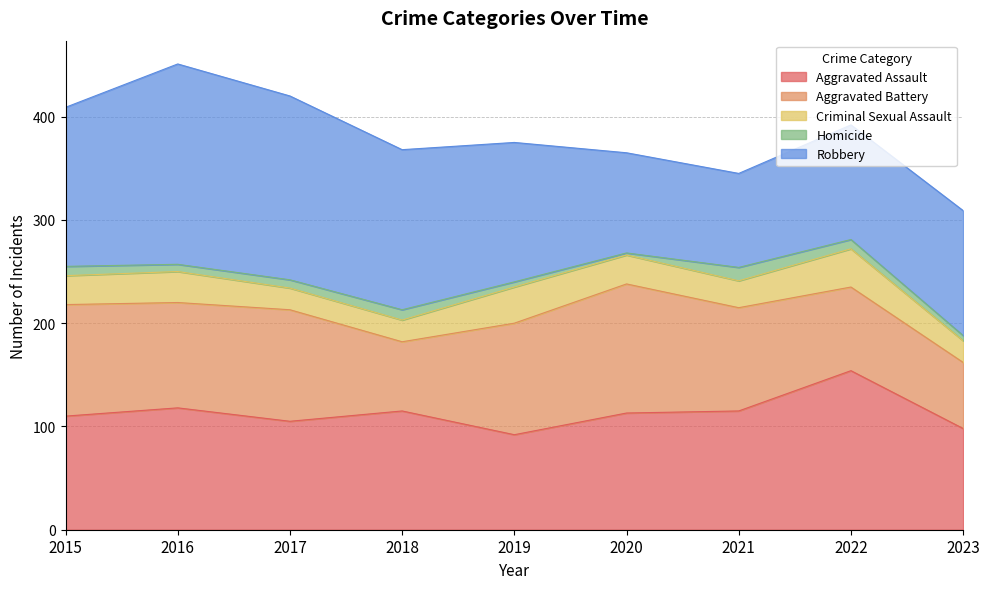

At which category does Aggravated Assault reach its first local valley?

2017